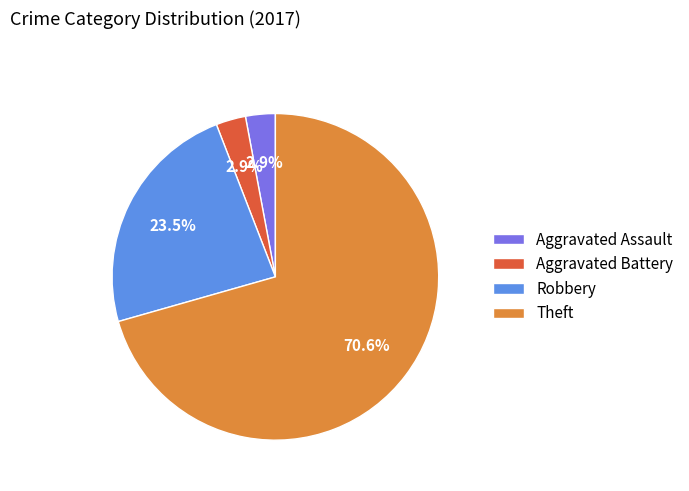

Which category accounts for the majority?

Theft